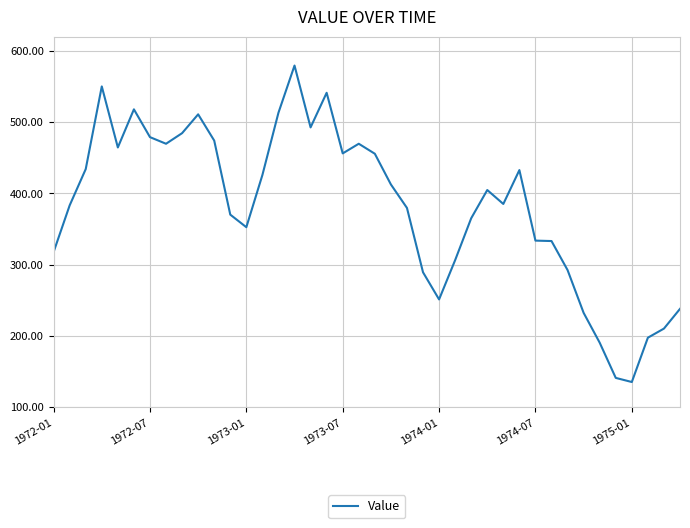

What is the greatest value displayed?

579.4